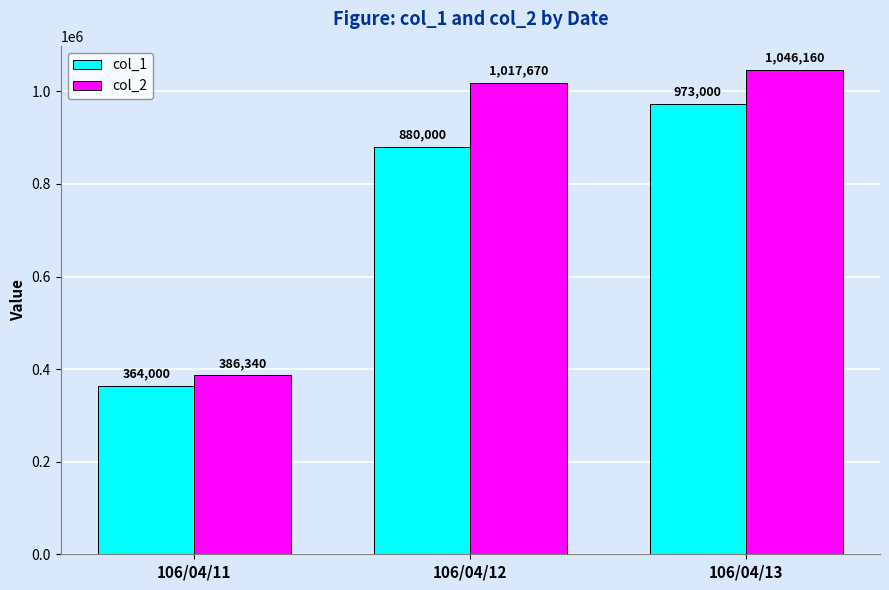

What is the difference between the maximum and minimum values in the col_2 series?

659820